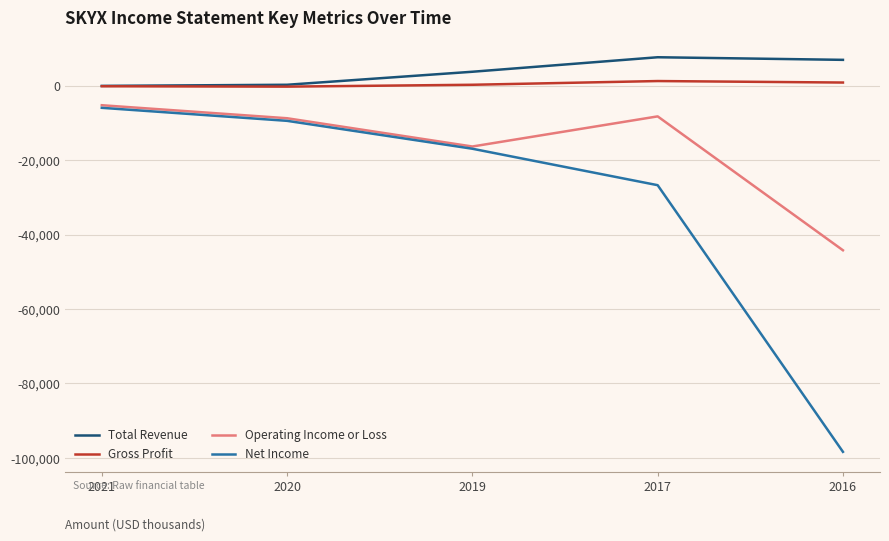

What is the lowest value of the Operating Income or Loss series?

-44200